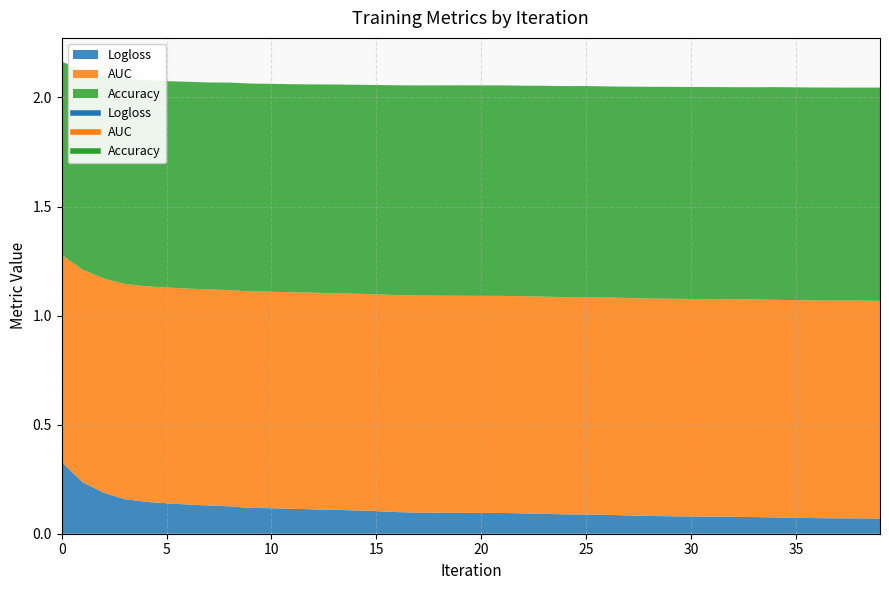

At which label is Logloss closest to 0?

39